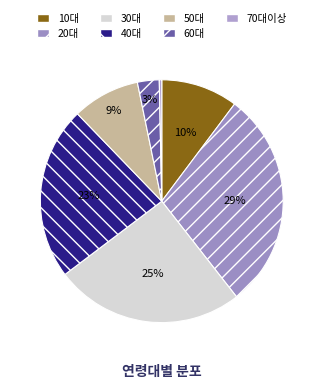

How many slices are in this pie chart?

7